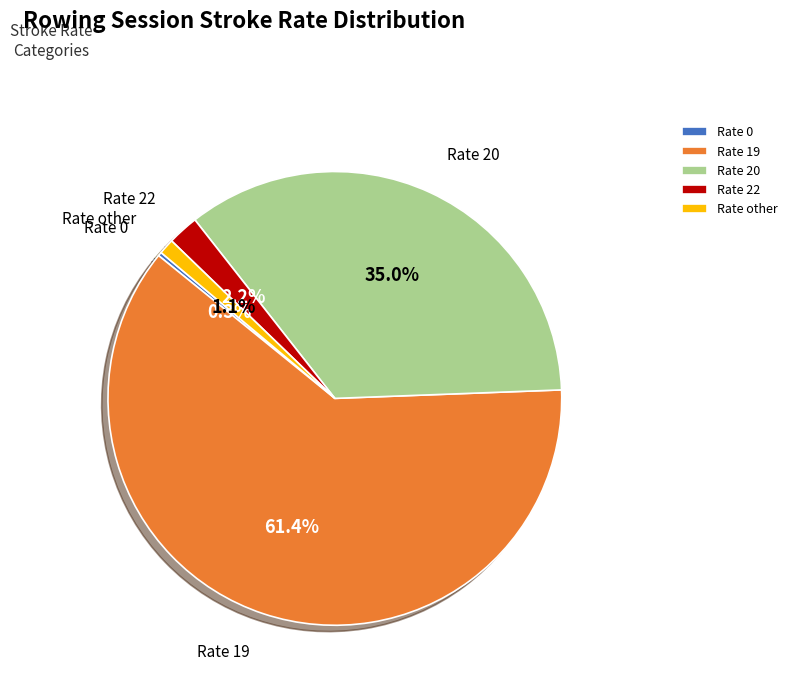

Does any single category account for the majority?

Yes